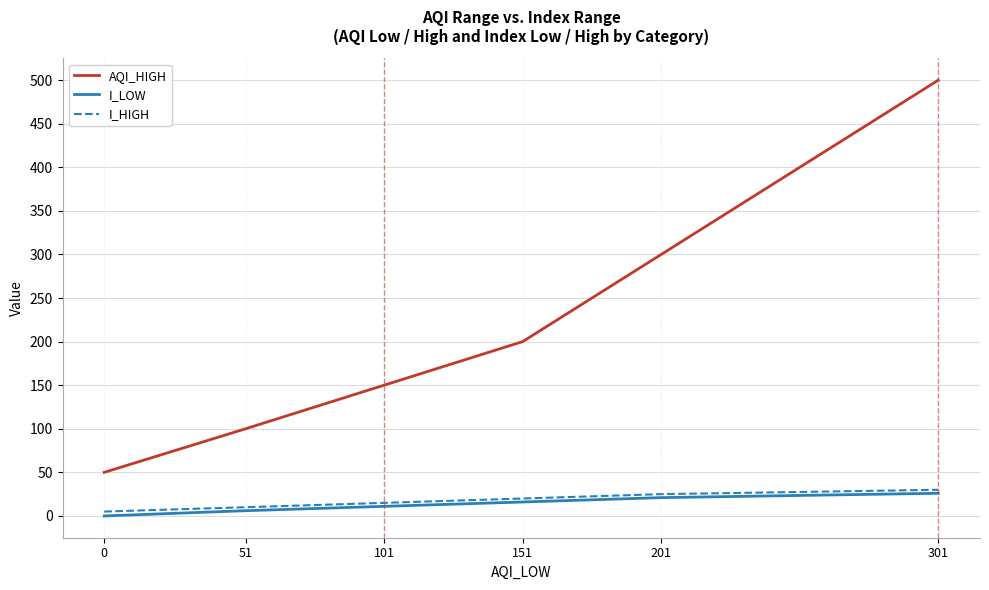

What are all the series names shown in the legend?

AQI_HIGH, I_LOW, I_HIGH